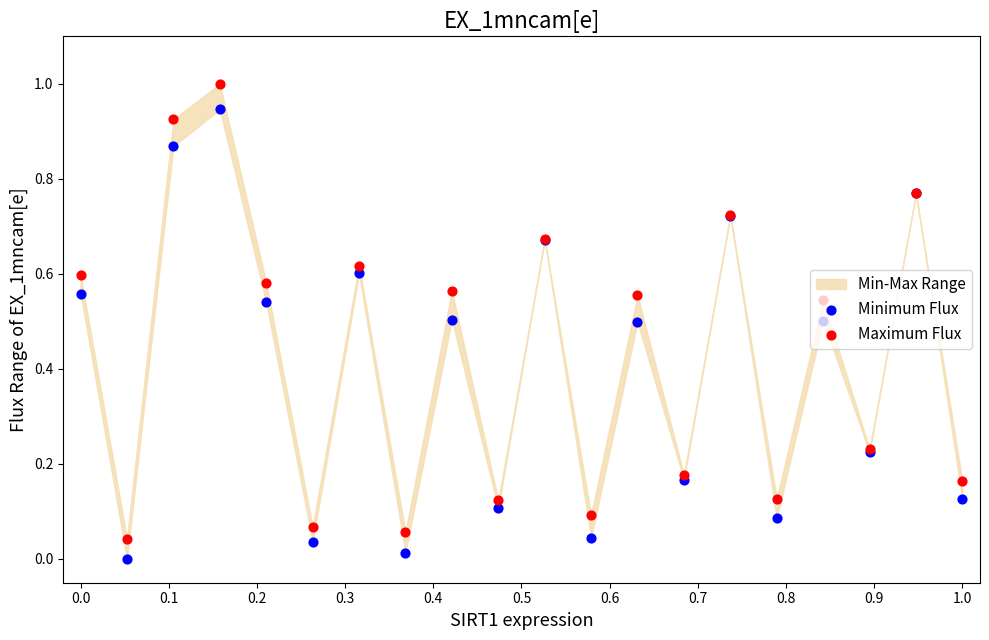

Which series contains the lowest Y value?

Minimum Flux